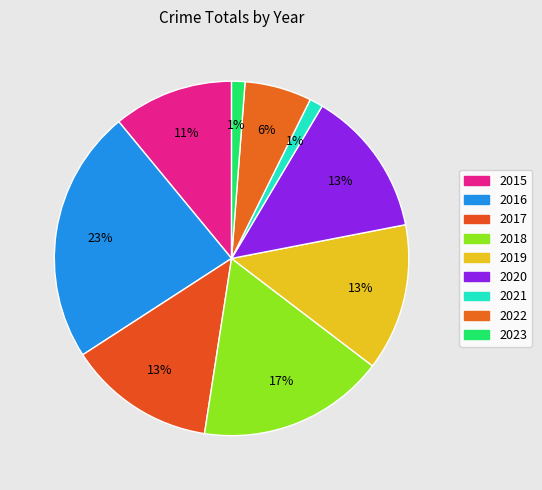

How many slices are in this pie chart?

9